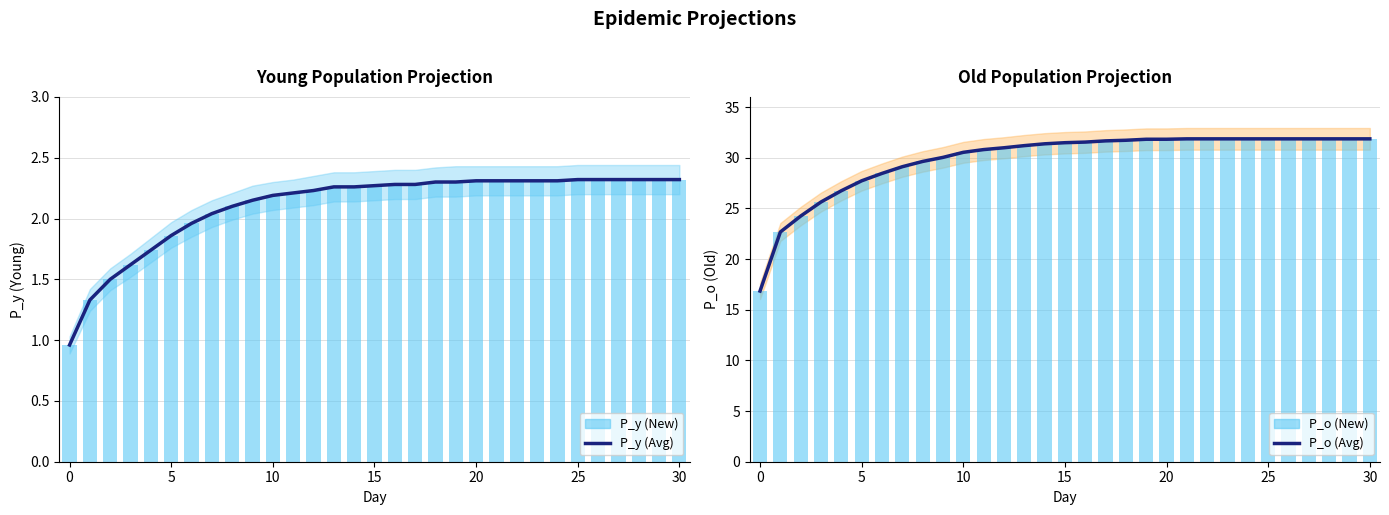

At which category is the sum across all series the highest?

25